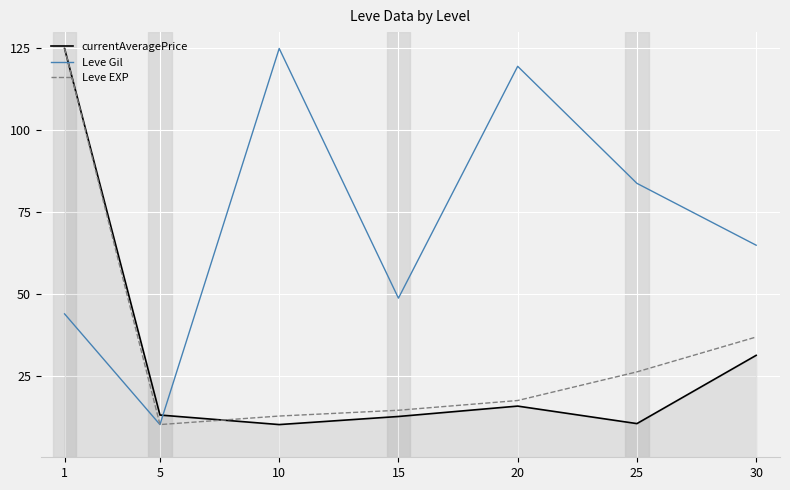

Where is Leve EXP nearest to the value 67?

30